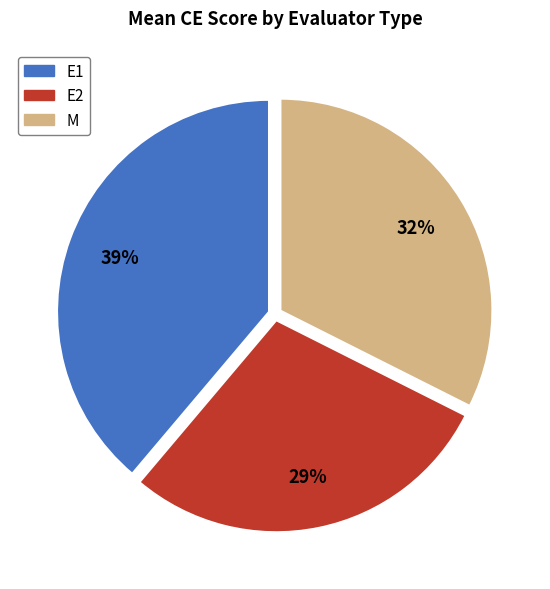

Combined, do M and E2 account for over 50%?

Yes